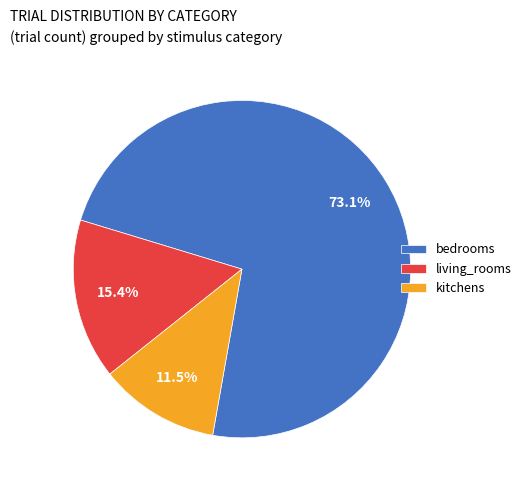

Which slice represents more than half of the pie?

bedrooms